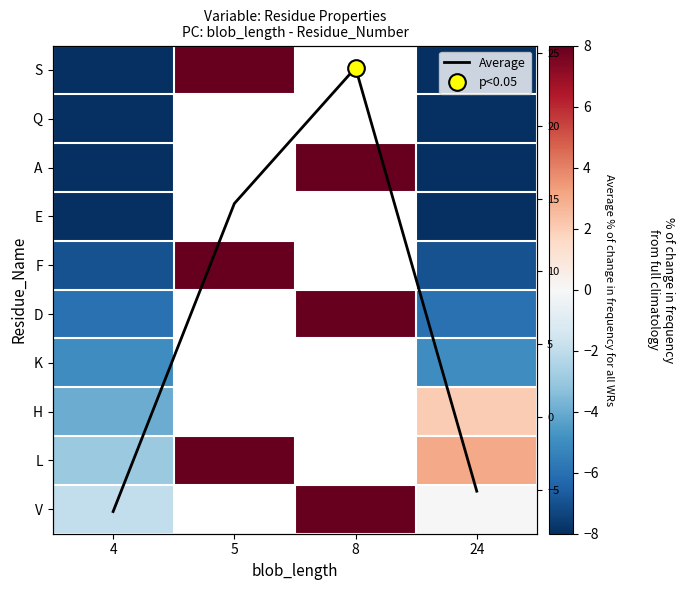

True or false: Average has more than 1 interior local peaks.

False